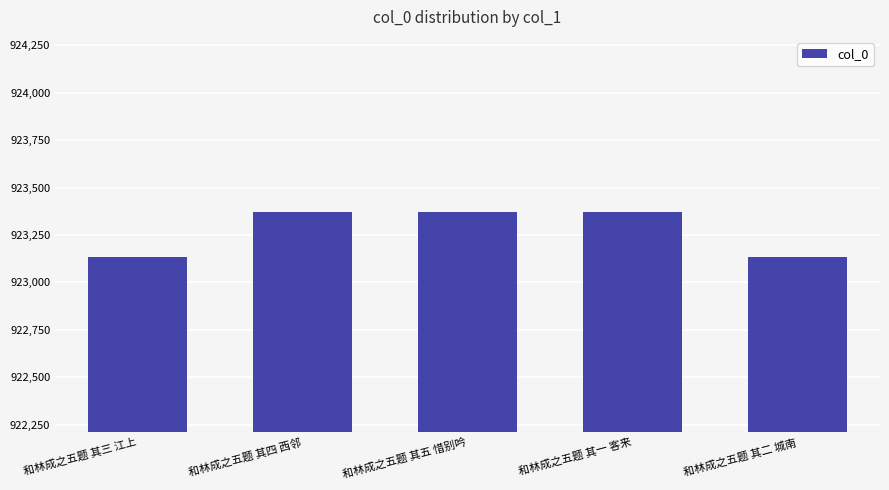

What is the greatest value displayed?

923371